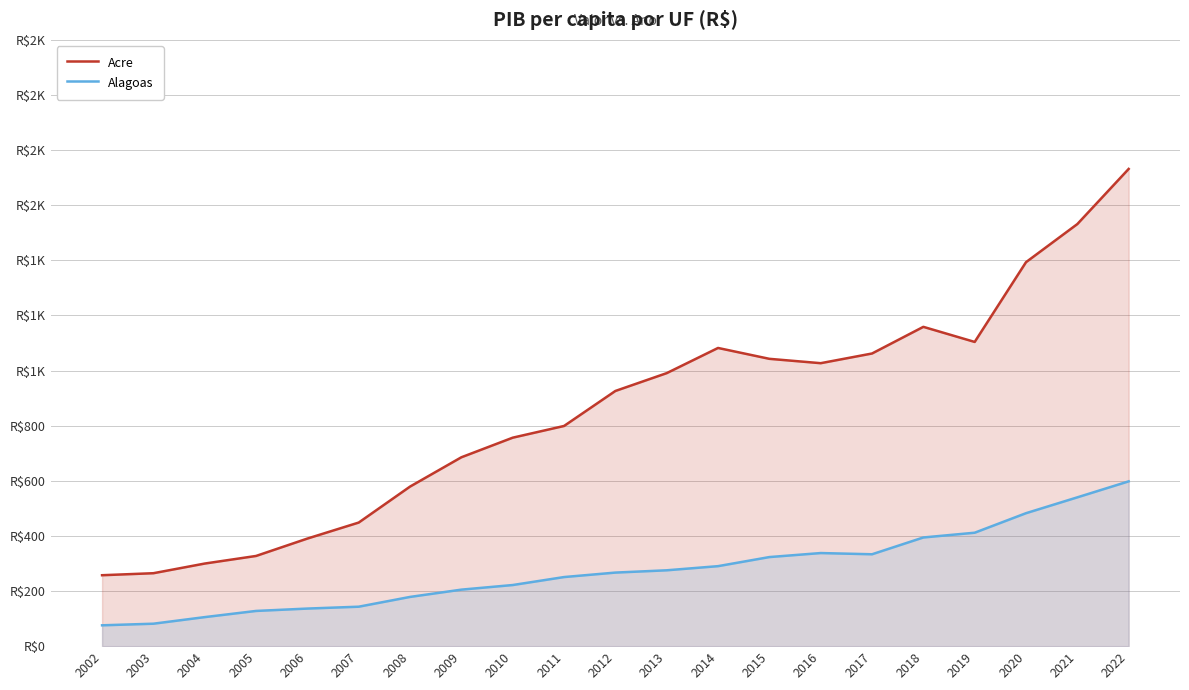

True or false: Alagoas and Acre intersect in this chart.

False